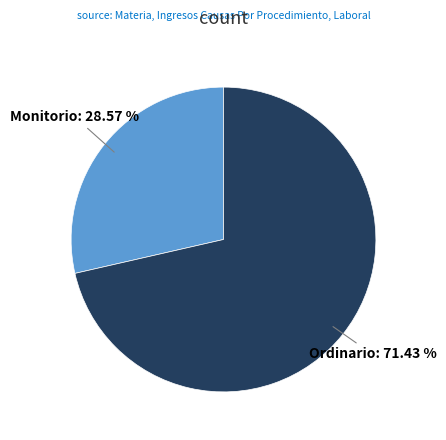

Between Monitorio and Ordinario, which is larger?

Ordinario